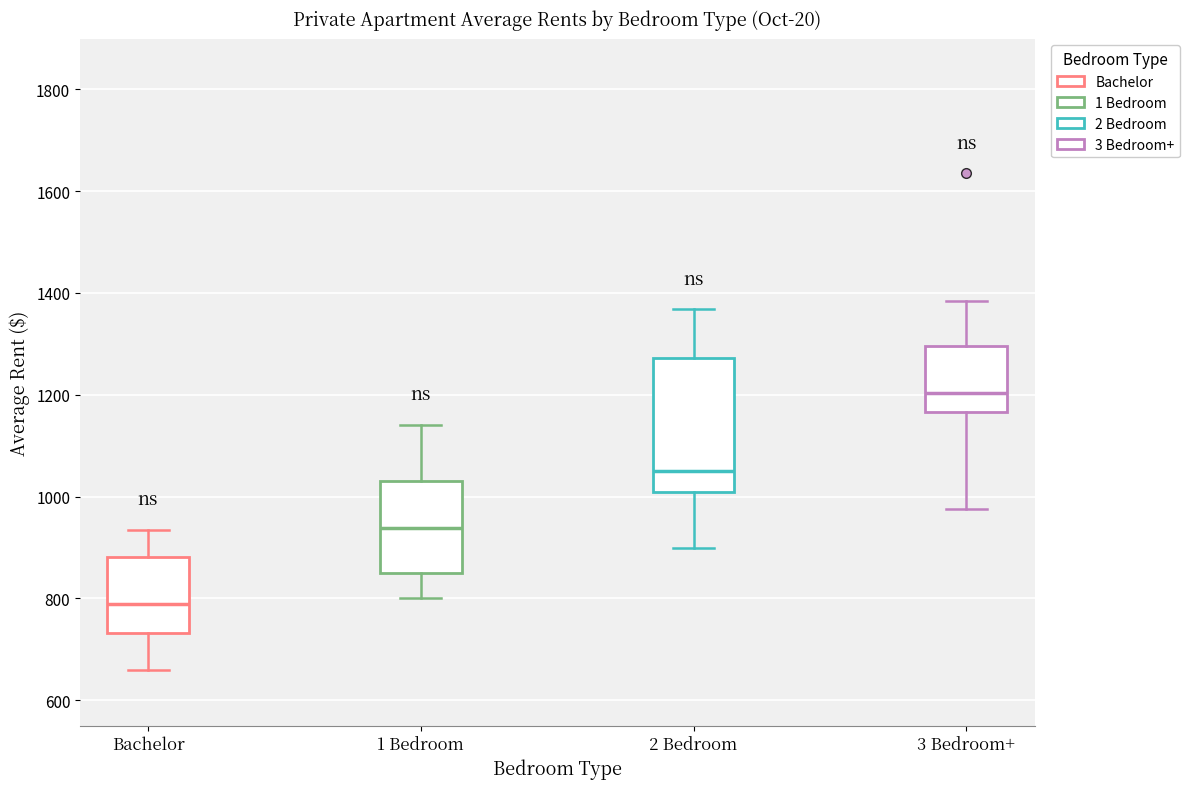

Comparing the boxes themselves (not the whiskers), which one is the tallest?

2 Bedroom